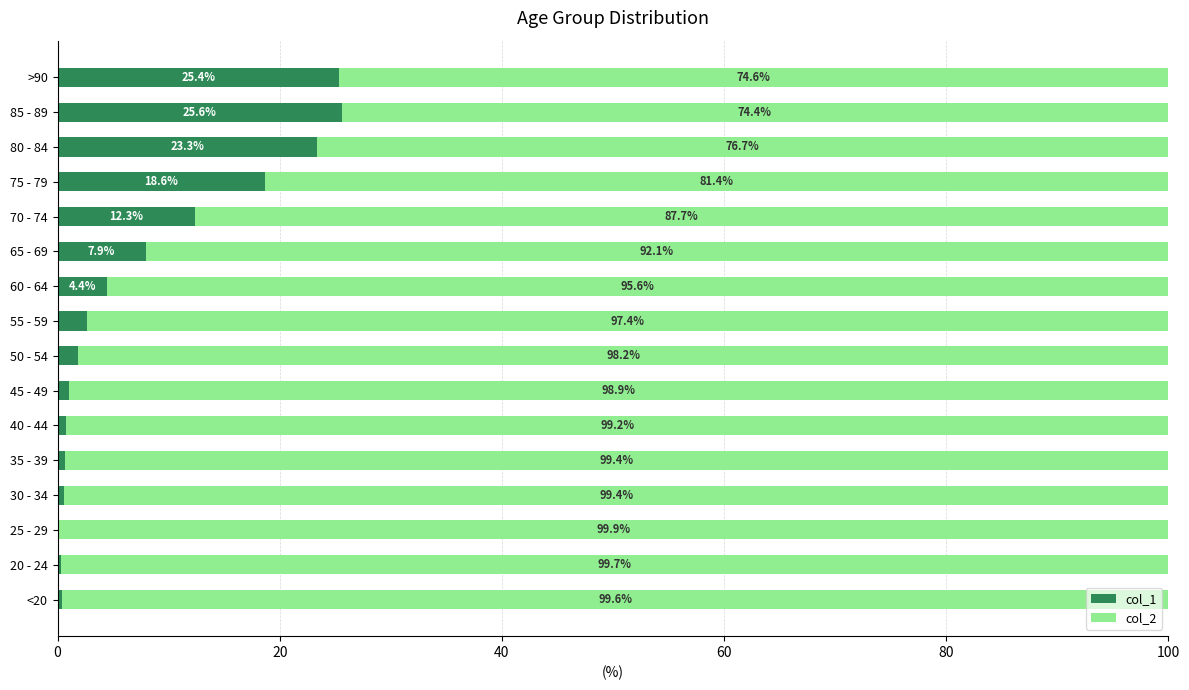

At which label does col_1 reach its peak?

85 - 89